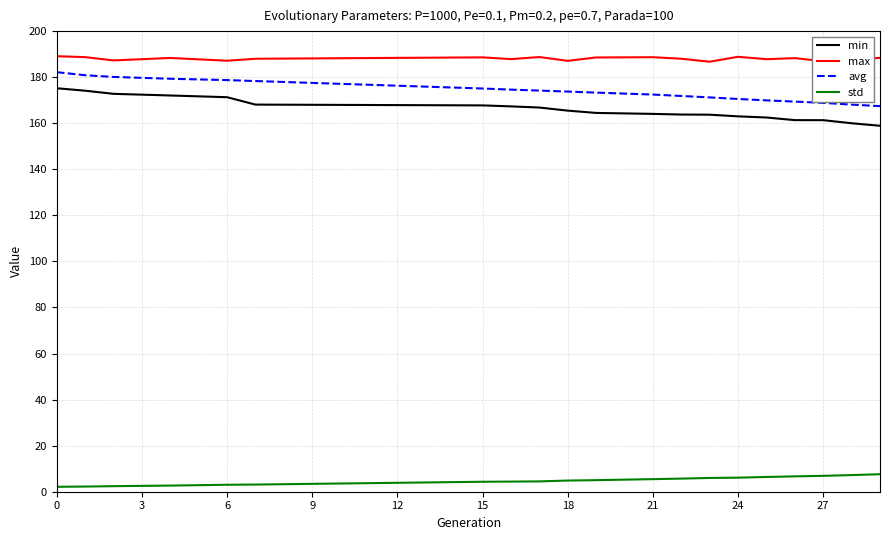

True or false: min and avg cross at least once.

False